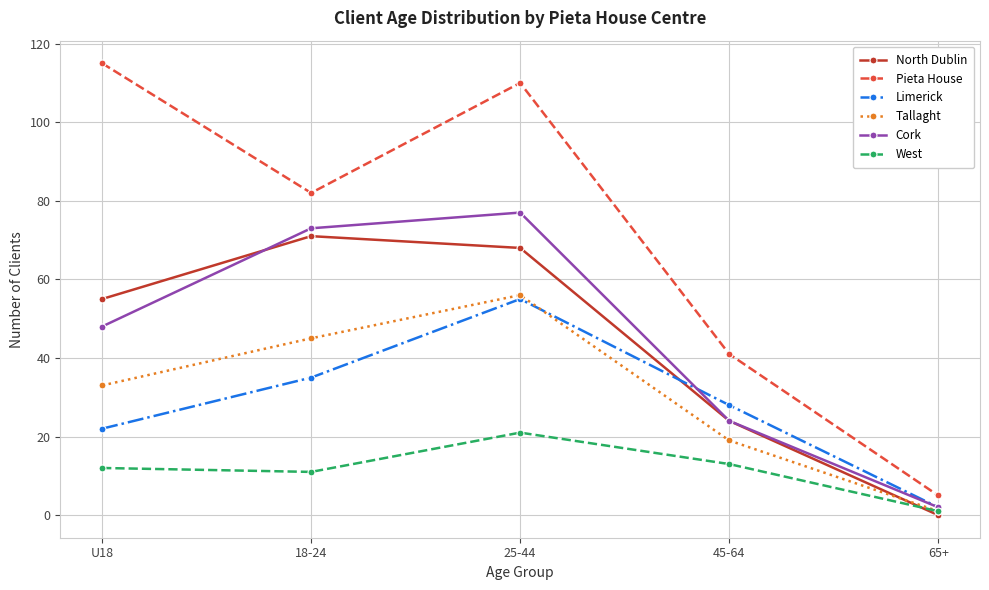

In Limerick, how many points are higher than both neighbors (excluding endpoints)?

1